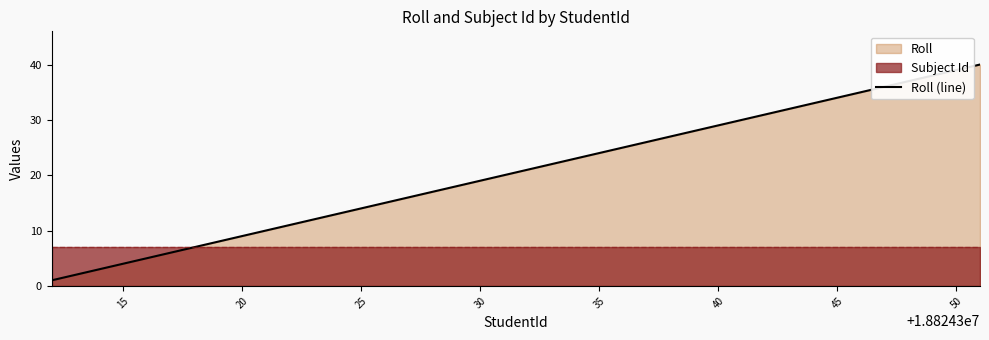

True or false: Roll (line) has a value of 24 at 35.

True